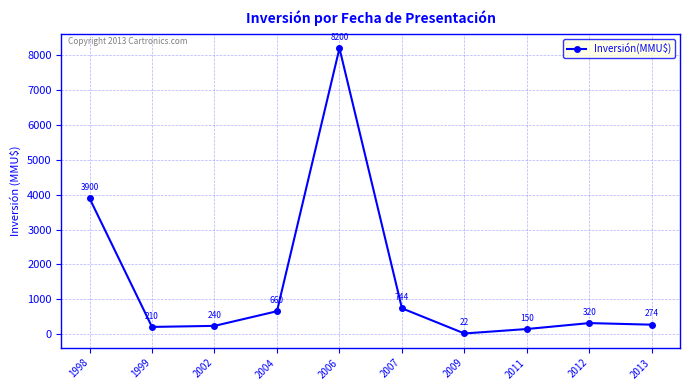

Where does the data first go above 320?

1998